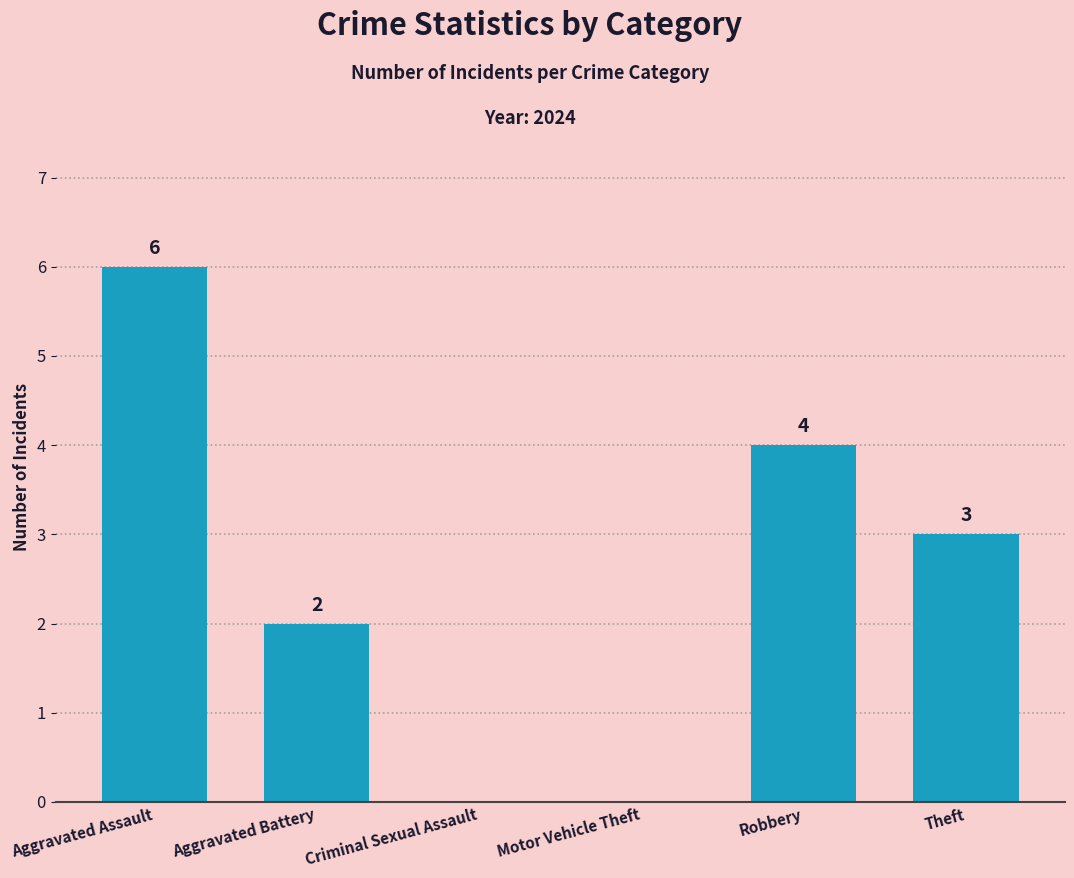

Reading right to left, what are all the values shown in this chart?

Theft=3	Robbery=4	Motor Vehicle Theft=0	Criminal Sexual Assault=0	Aggravated Battery=2	Aggravated Assault=6